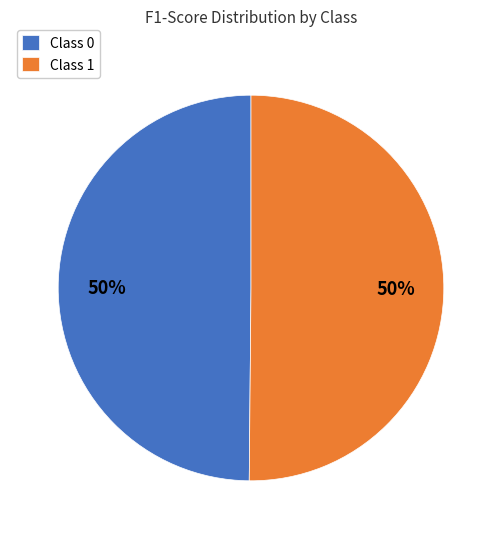

To the nearest percent, what is the average slice percentage?

50%